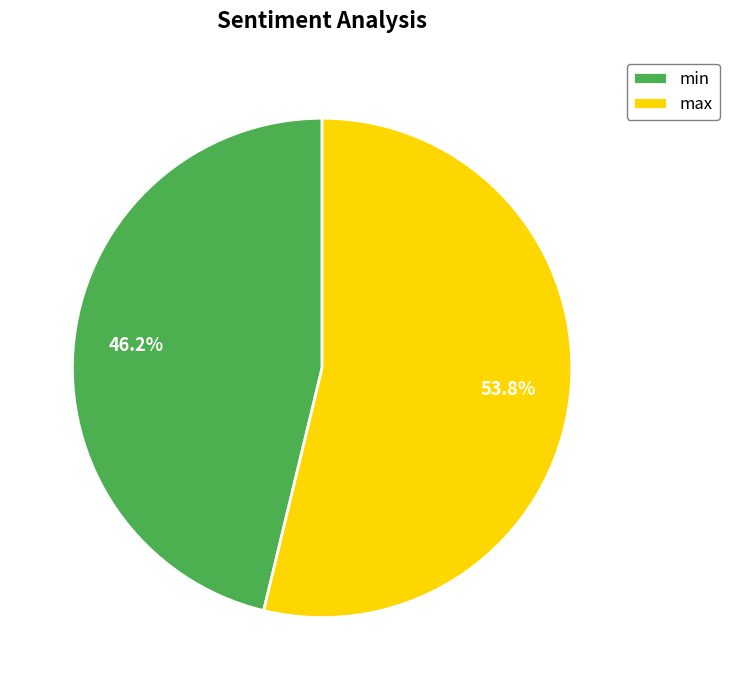

Is max the majority of the pie?

Yes